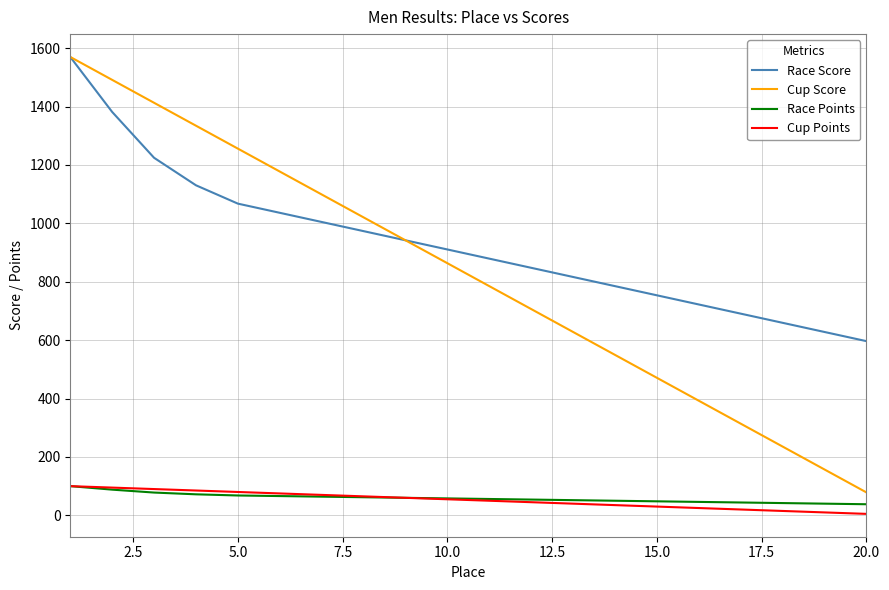

Which series has the largest range (max minus min)?

Cup Score